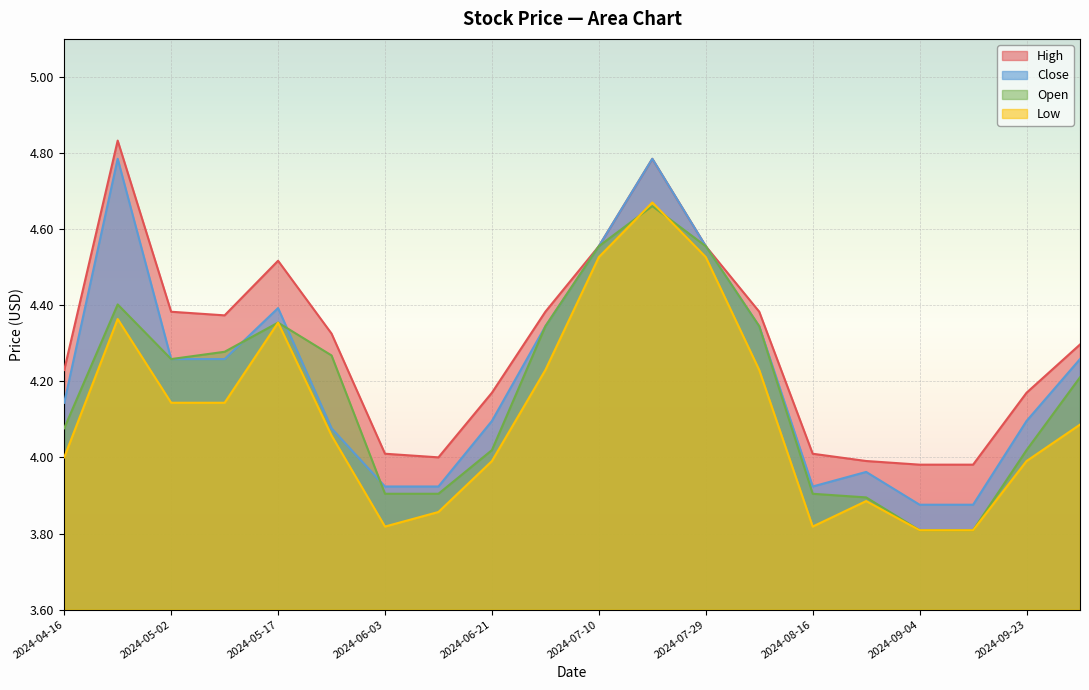

What is the label of the 8th point from the left?

2024-06-12